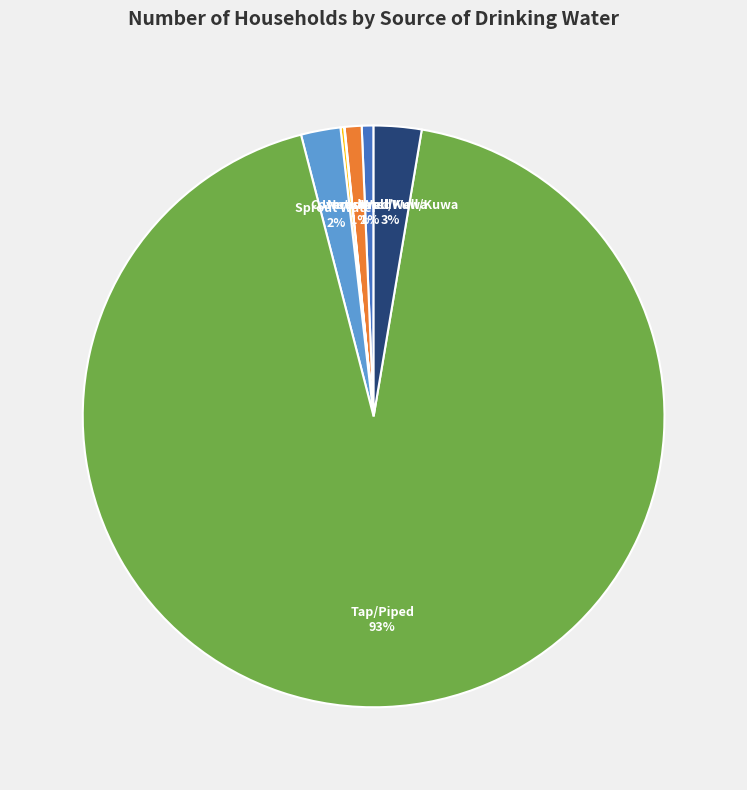

Is there any slice that represents more than half of the pie?

Yes